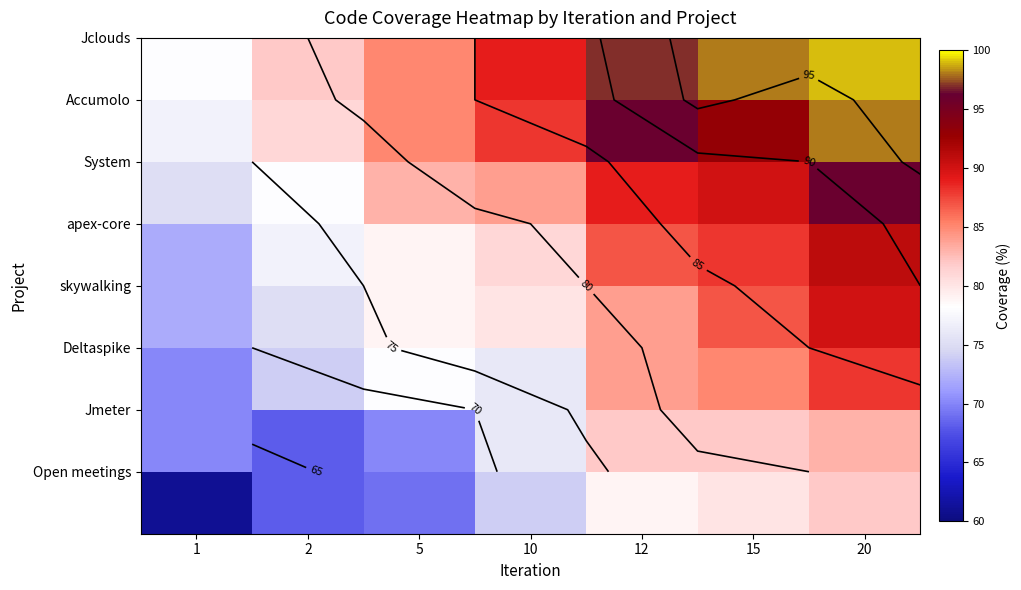

Between 15 and 10, which is larger?

15